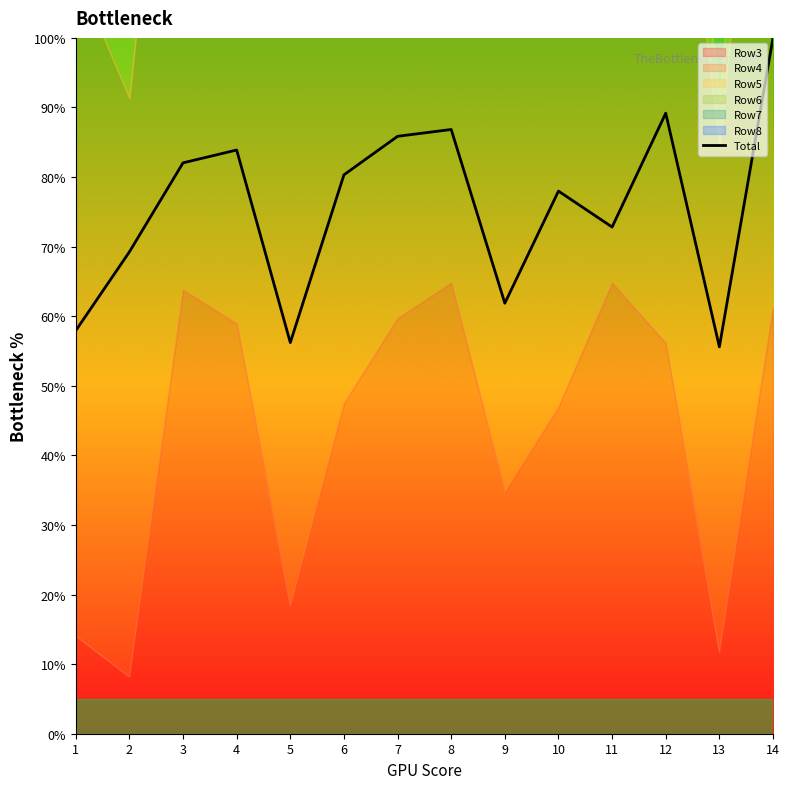

Reading left to right, list all the values displayed in this chart.

57.9	69.2	82.0	83.9	56.2	80.3	85.9	86.8	61.9	78.0	72.8	89.2	55.6	100.0